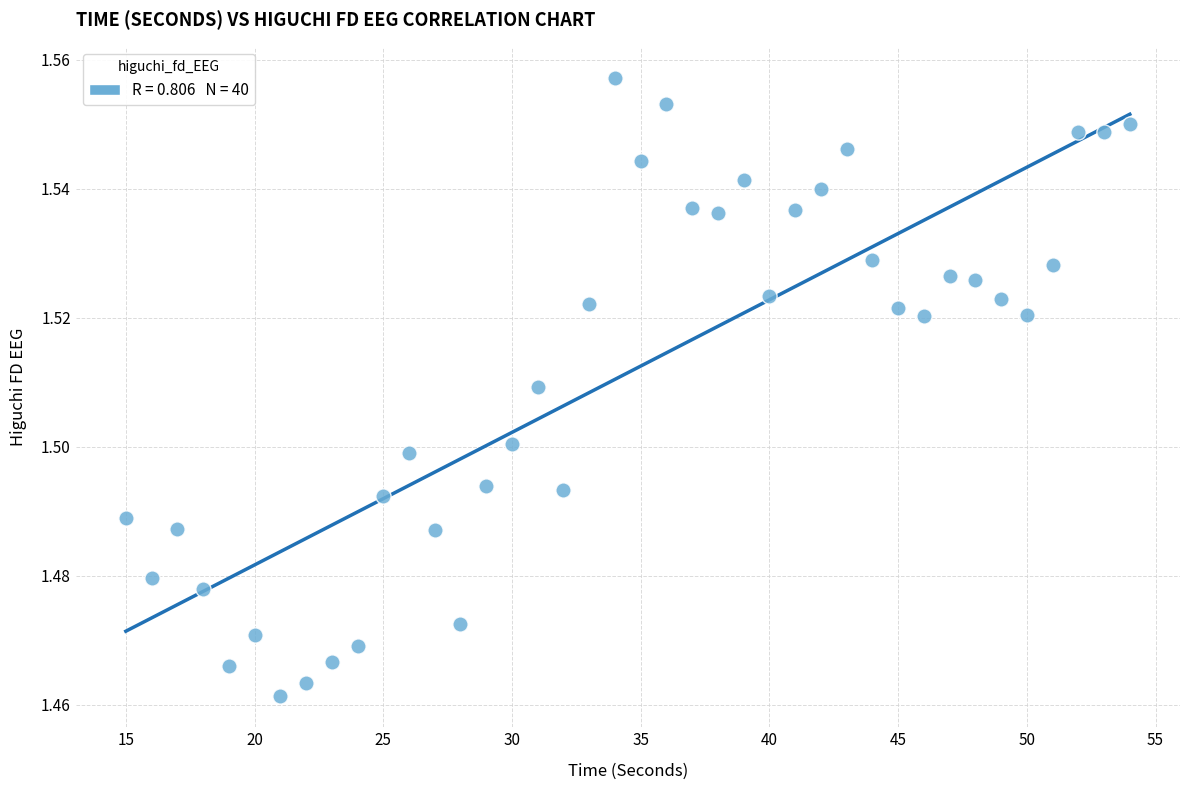

What is the range of X values (max minus min)?

39.0